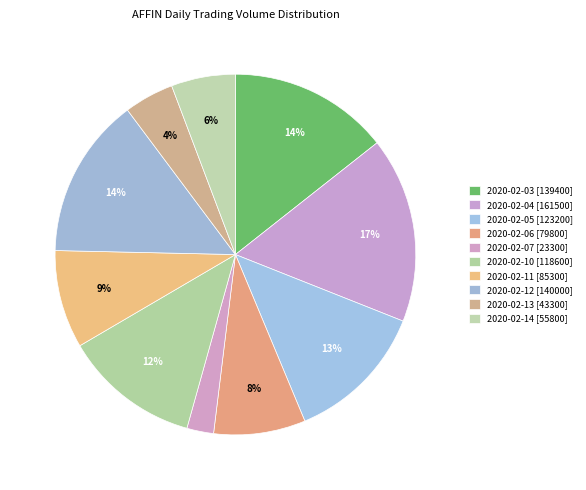

To the nearest percent, what is the difference between the 2020-02-14 and 2020-02-05 slice percentages?

7%